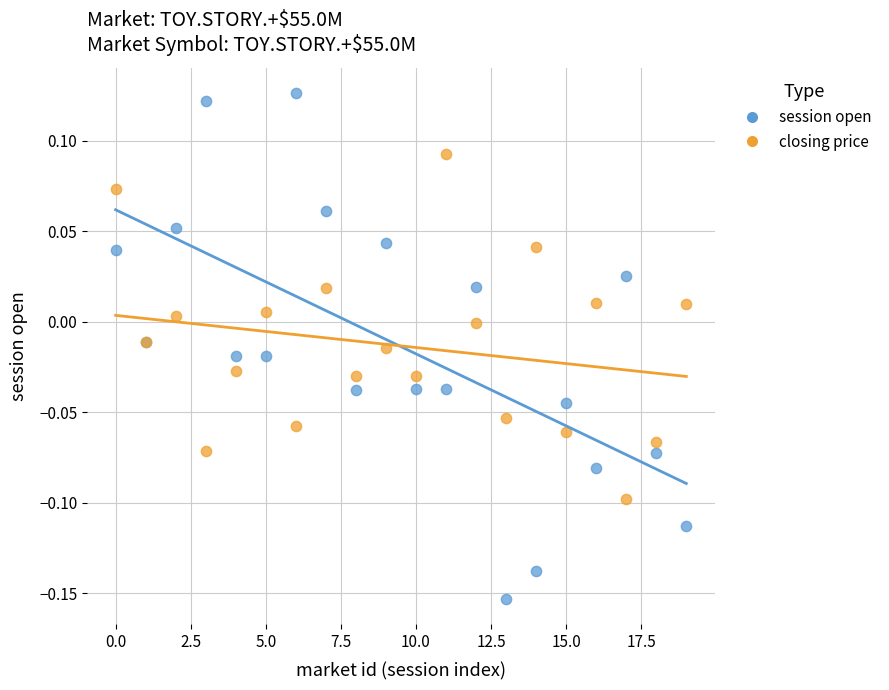

Which series contains the lowest Y value?

session open